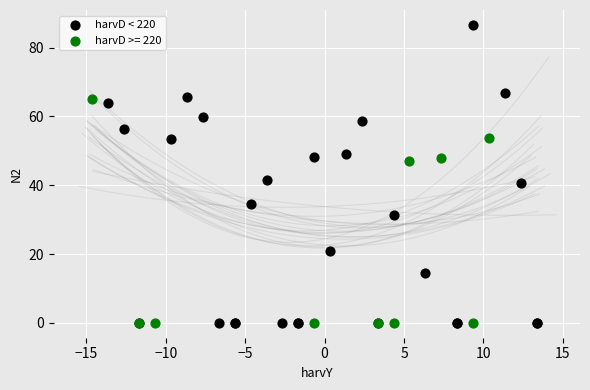

Which series has the largest Y range (max minus min)?

harvD < 220